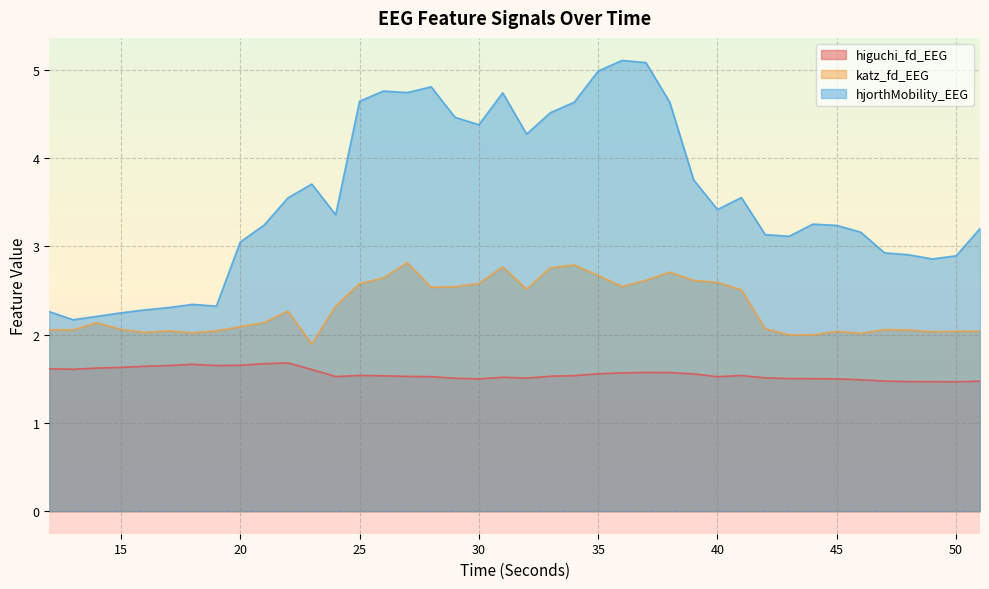

Reading left to right, what are all the values shown in this chart?

higuchi_fd_EEG: 1.6	1.6	1.6	1.6	1.6	1.6	1.7	1.6	1.7	1.7	1.7	1.6	1.5	1.5	1.5	1.5	1.5	1.5	1.5	1.5	1.5	1.5	1.5	1.6	1.6	1.6	1.6	1.6	1.5	1.5	1.5	1.5	1.5	1.5	1.5	1.5	1.5	1.5	1.5	1.5
katz_fd_EEG: 2.1	2.1	2.1	2.1	2.0	2.0	2.0	2.0	2.1	2.1	2.3	1.9	2.3	2.6	2.6	2.8	2.5	2.5	2.6	2.8	2.5	2.8	2.8	2.7	2.5	2.6	2.7	2.6	2.6	2.5	2.1	2.0	2.0	2.0	2.0	2.1	2.1	2.0	2.0	2.0
hjorthMobility_EEG: 2.3	2.2	2.2	2.2	2.3	2.3	2.3	2.3	3.0	3.2	3.5	3.7	3.4	4.6	4.8	4.7	4.8	4.5	4.4	4.7	4.3	4.5	4.6	5.0	5.1	5.1	4.6	3.8	3.4	3.6	3.1	3.1	3.3	3.2	3.2	2.9	2.9	2.9	2.9	3.2